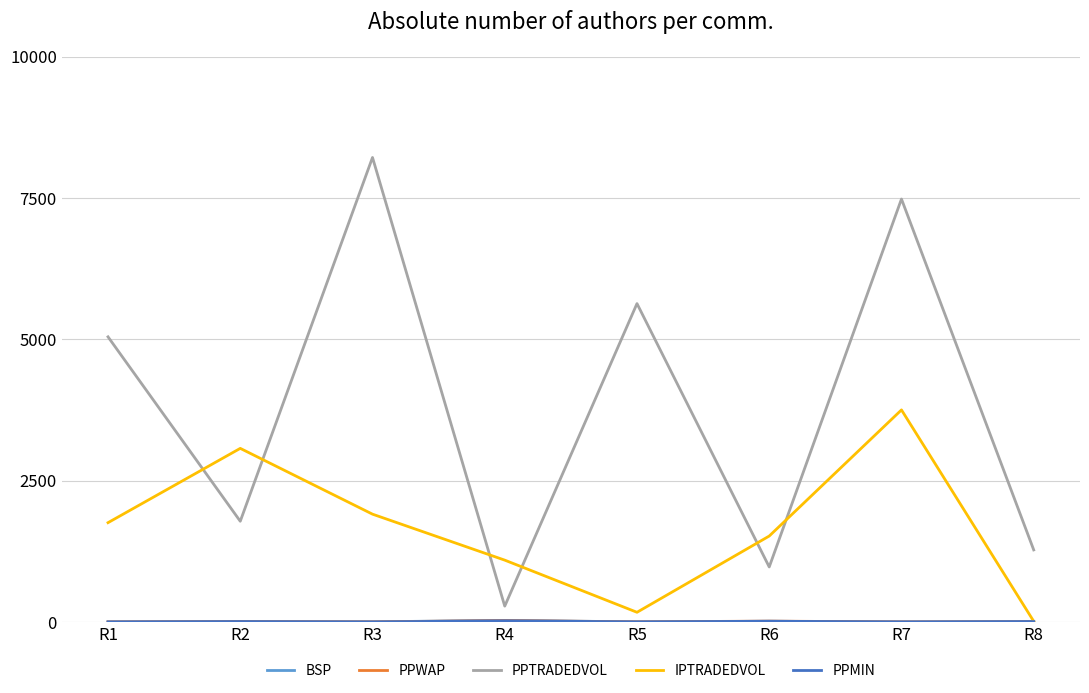

The value of PPTRADEDVOL at R7 is 2866.7. True or false?

False